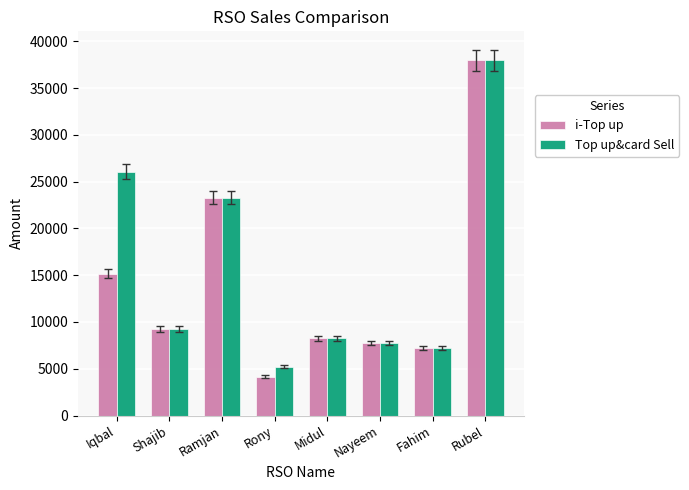

What is the difference between the maximum and minimum values in the i-Top up series?

33796